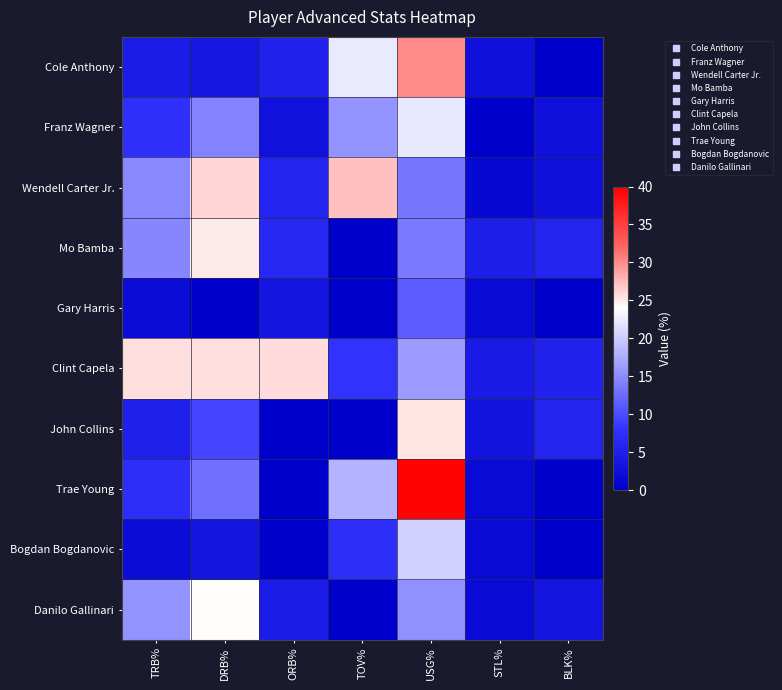

Which series has the widest spread of values?

Trae Young